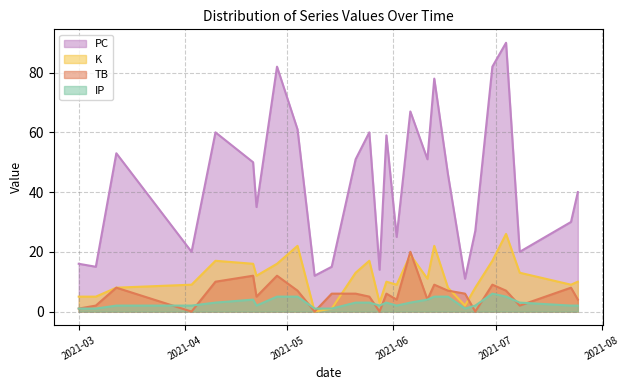

True or false: PC has a value of 7 at 2021-06-22.

False